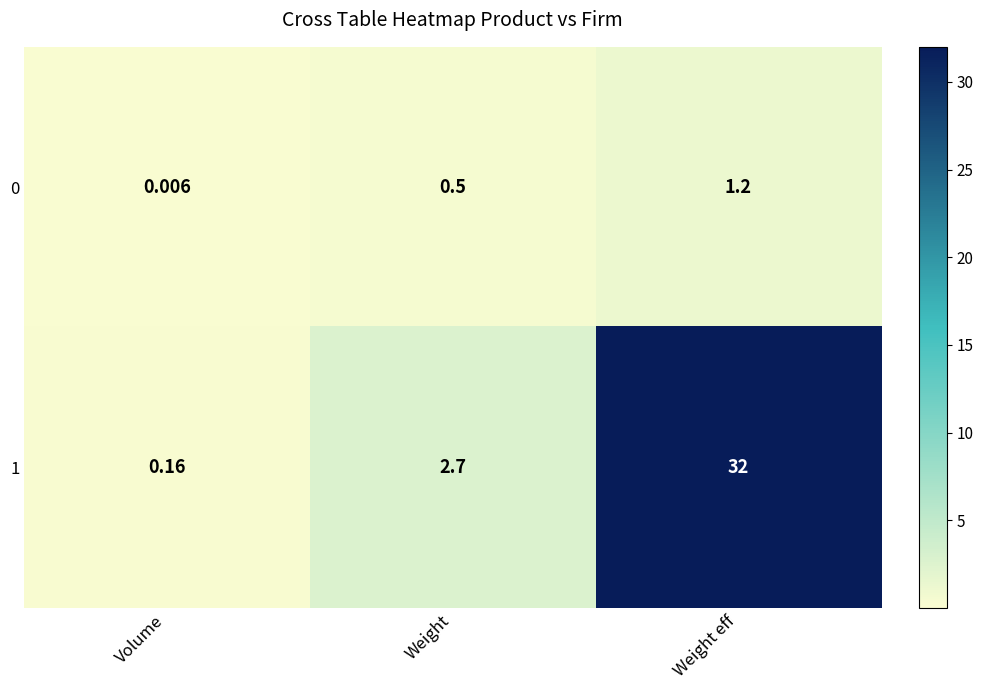

Which category has the highest value across all series?

Weight eff